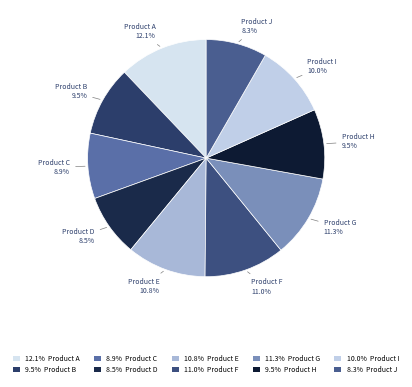

How many slices are in this pie chart?

10